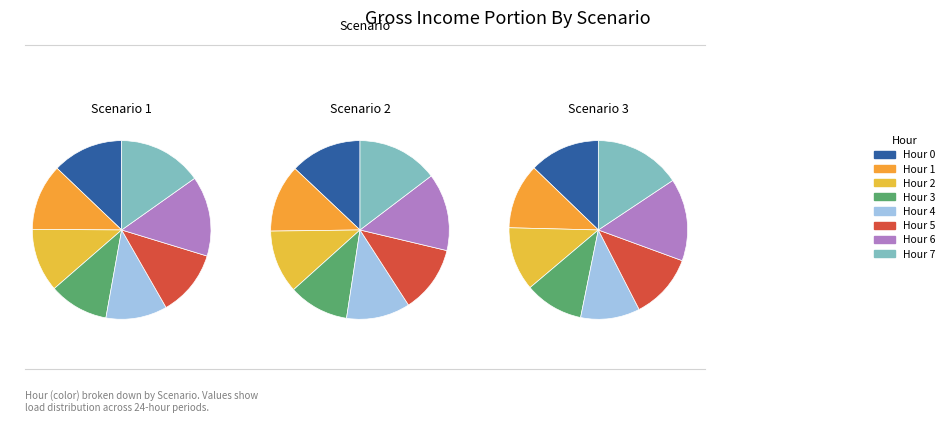

To the nearest percent, what percentage of the pie is 2?

12%